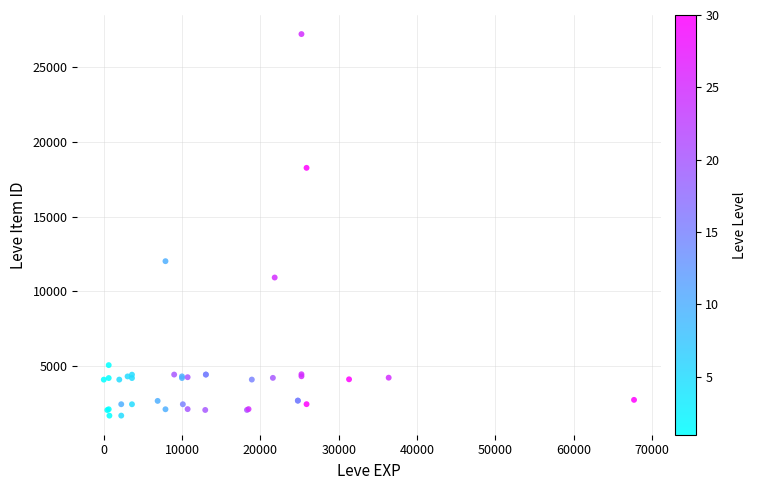

What Y value in the scatter plot is closest to 14448?

12018